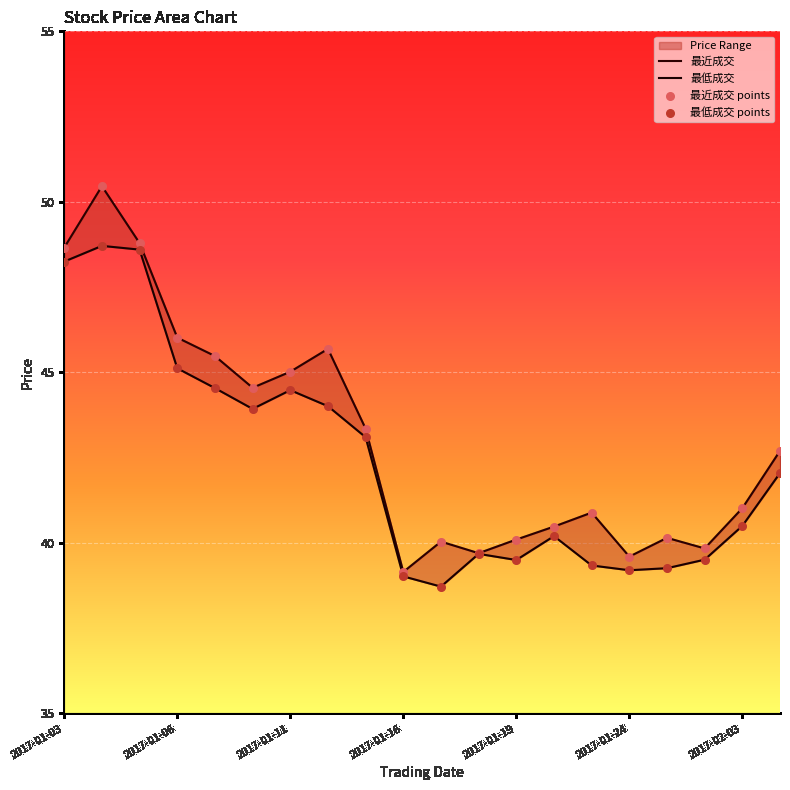

What is the total value across all series at 13?

161.4